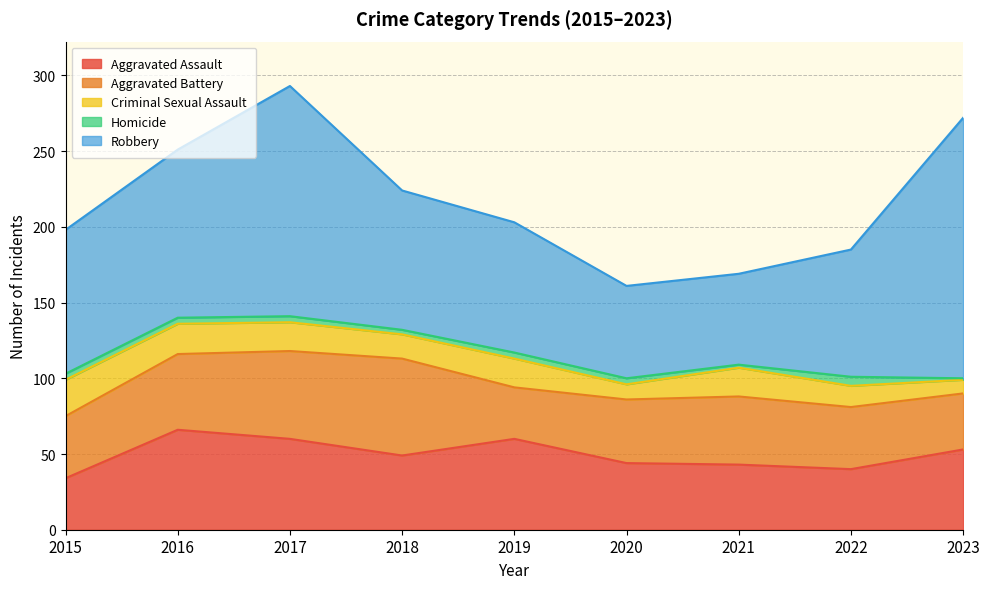

What is the sum of all Aggravated Assault values?

449